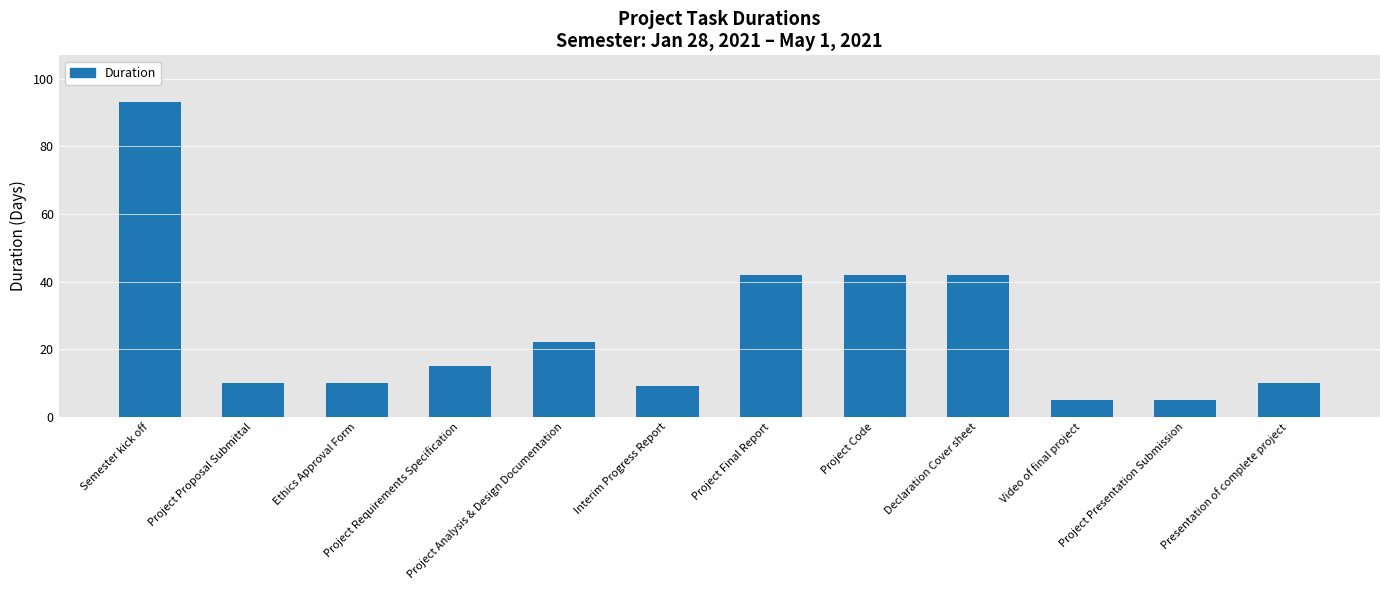

What position from the right is Project Code?

5